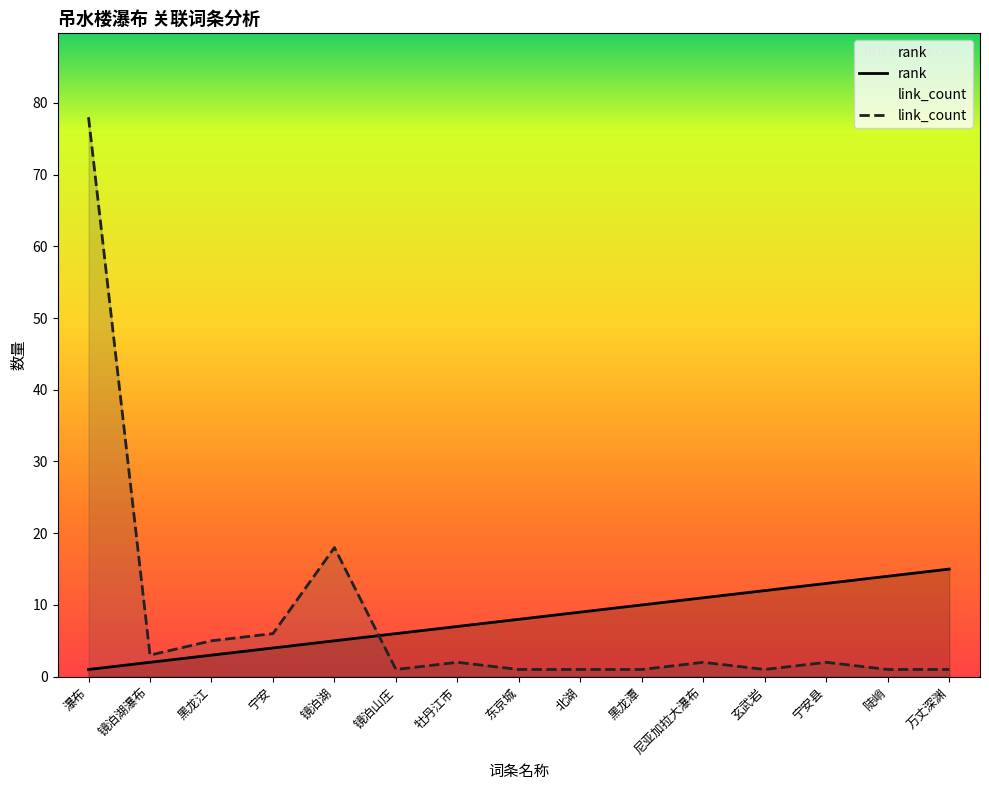

Where does the link_count series first go above 2?

瀑布